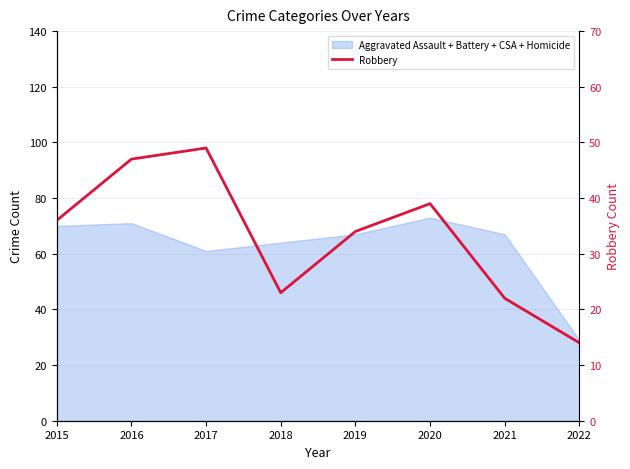

The chart shows a value of 34 at 2019. True or false?

True